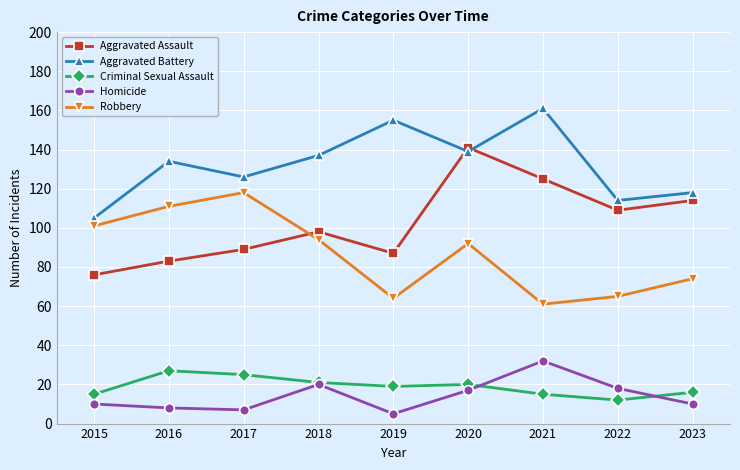

Which category has the lowest value across all series?

2019